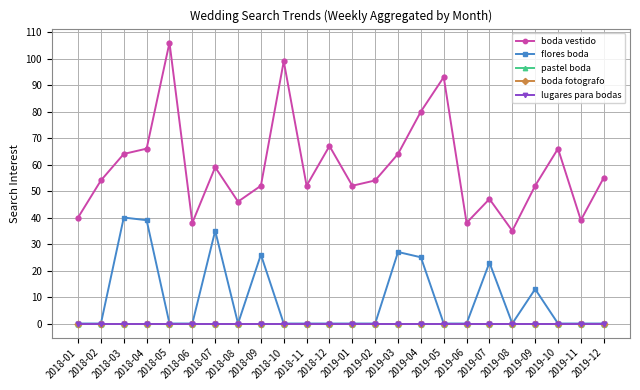

Which series changed the most between 2018-11 and 2019-12?

boda vestido